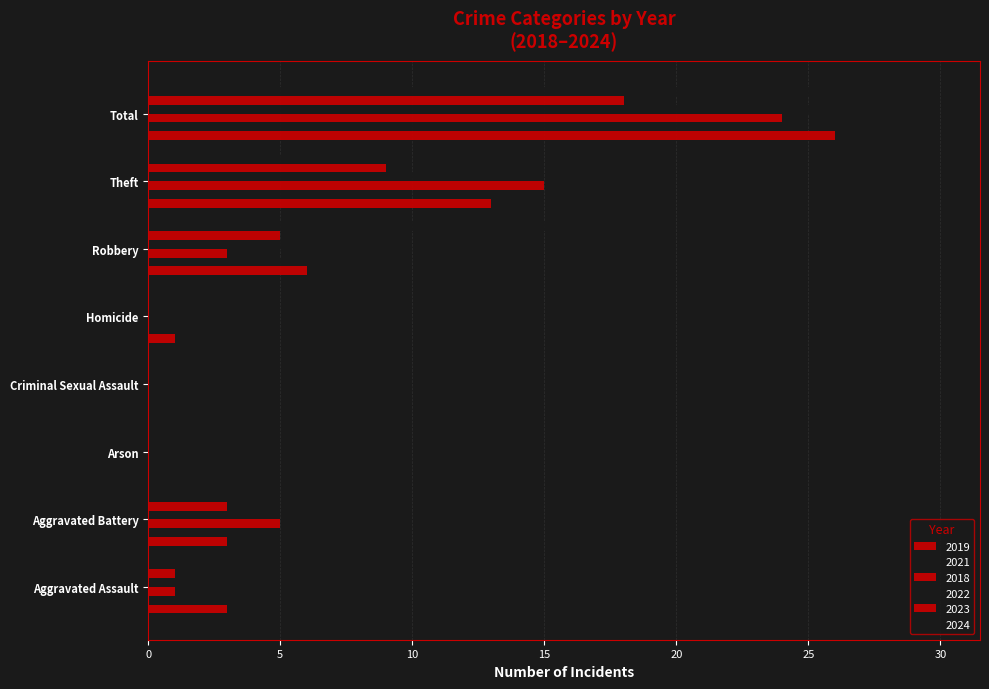

What is the sum of all 2021 values?

42